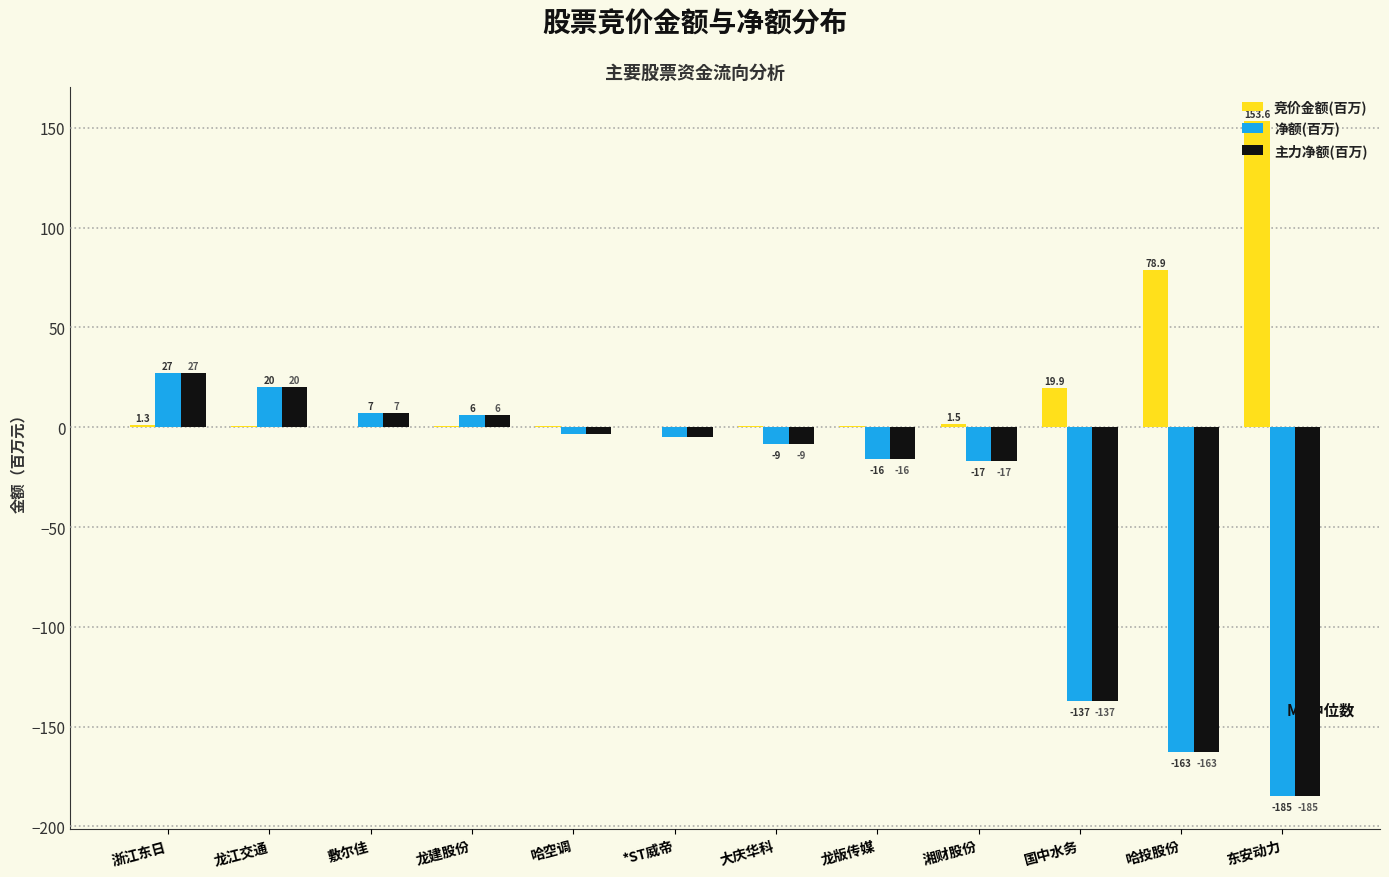

What is the total value across all series at 龙版传媒?

-31.9